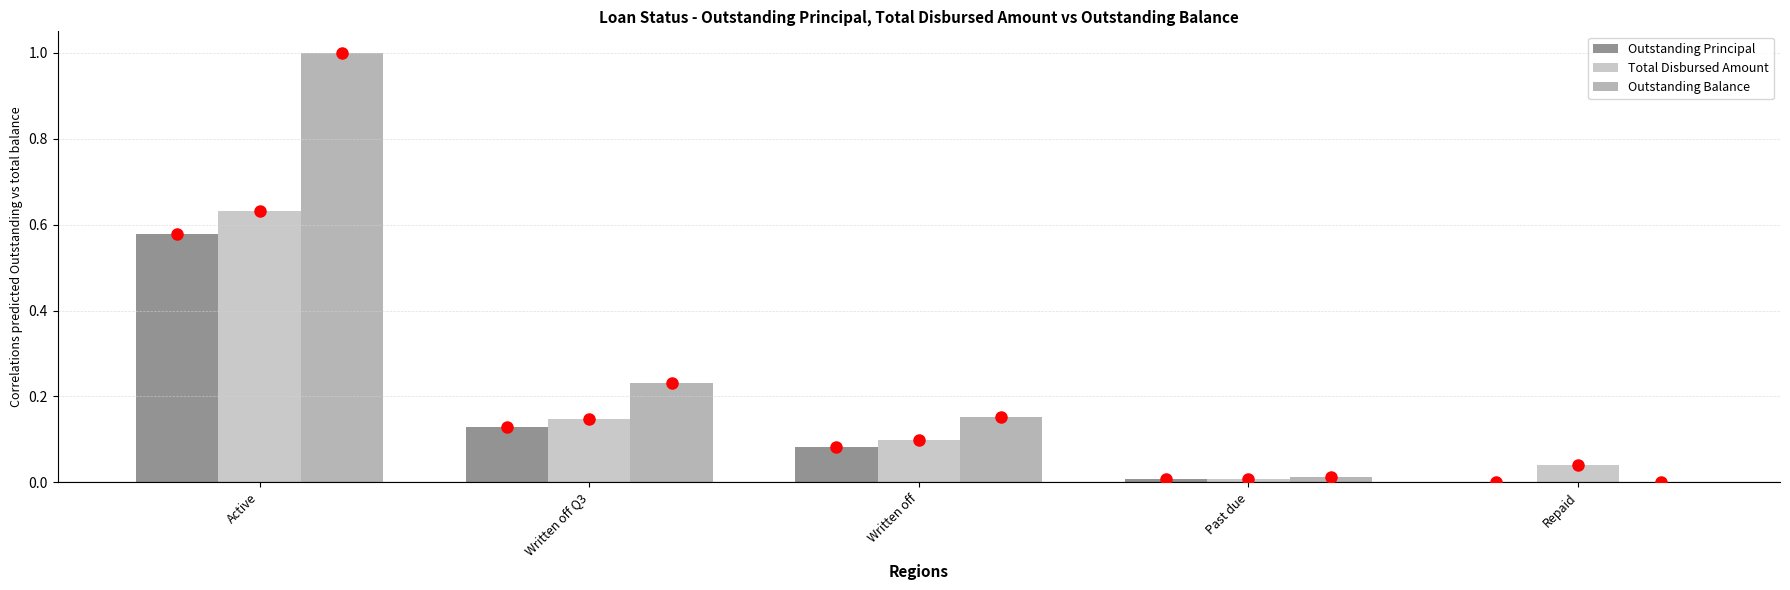

Are the bars grouped side by side (vs. stacked)?

Yes